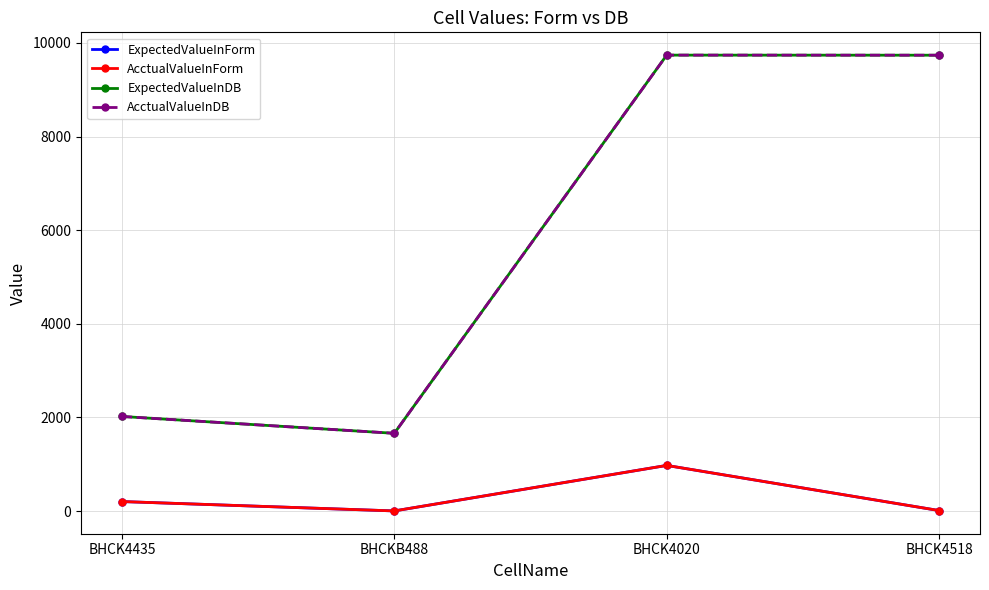

True or false: AcctualValueInDB and ExpectedValueInDB intersect in this chart.

False